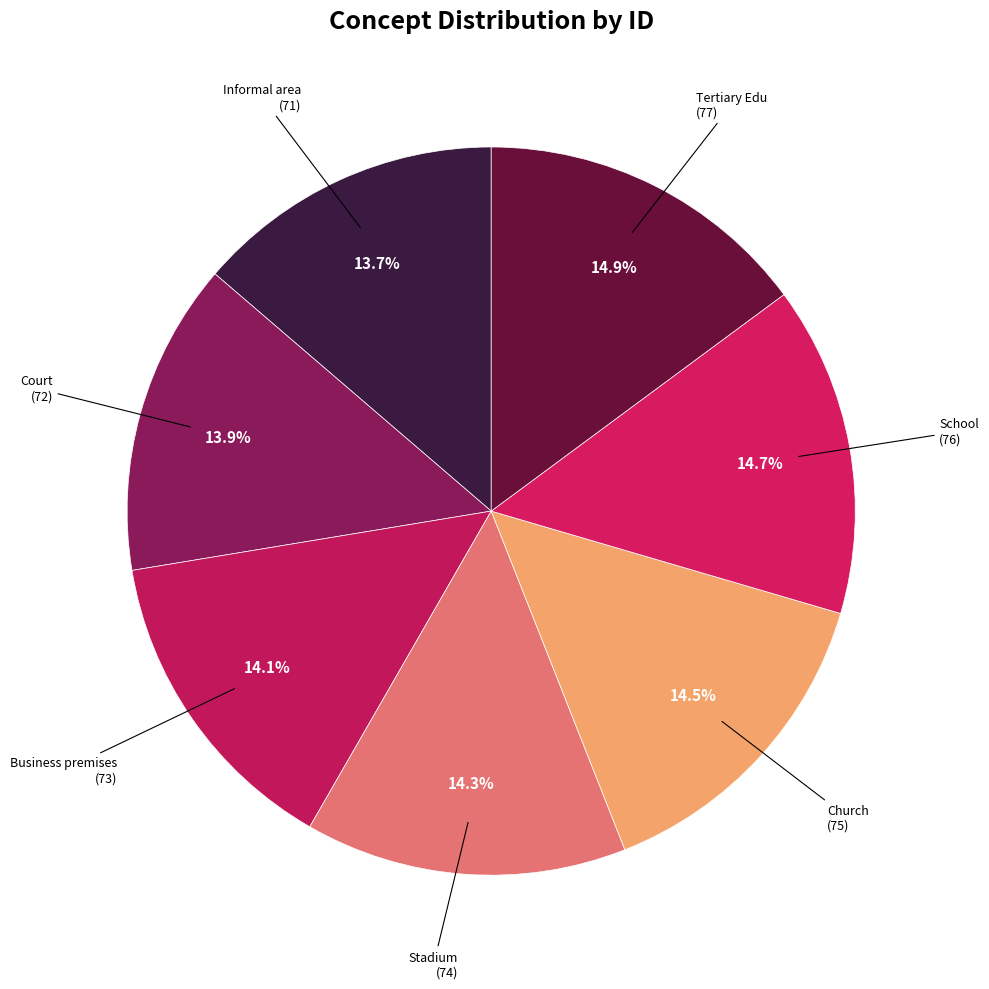

What is the ratio of the value at Church to the value at Business premises?

1.0